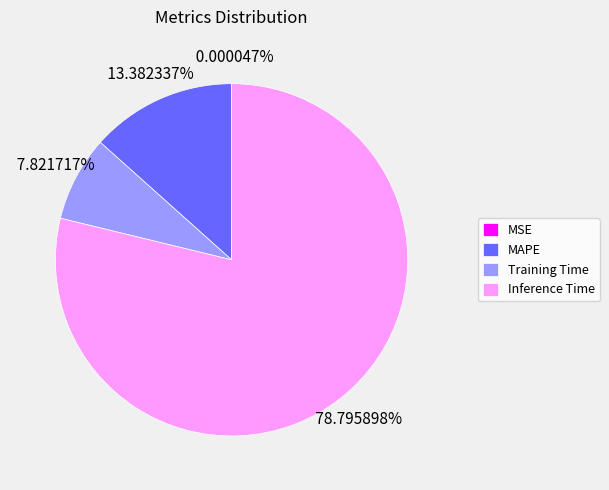

Which has a higher value, MAPE or Training Time?

MAPE